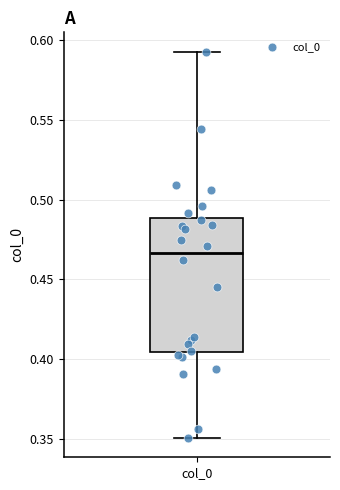

Read this box plot against the y-axis: the position of the median line, the range covered by the box, and the ends of both whiskers. The values are not printed on the chart, so give them approximately, as read against the axis.

median 0.465, box 0.405 to 0.490, whiskers 0.350 to 0.595